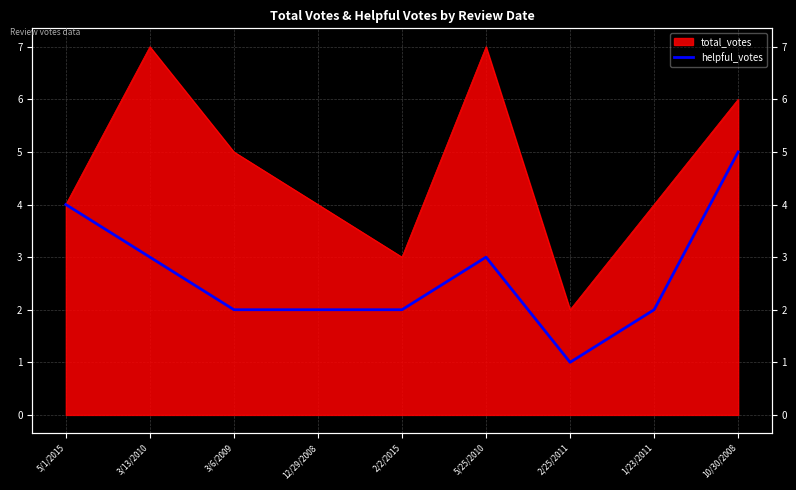

Where does the data first go above 2?

5/1/2015